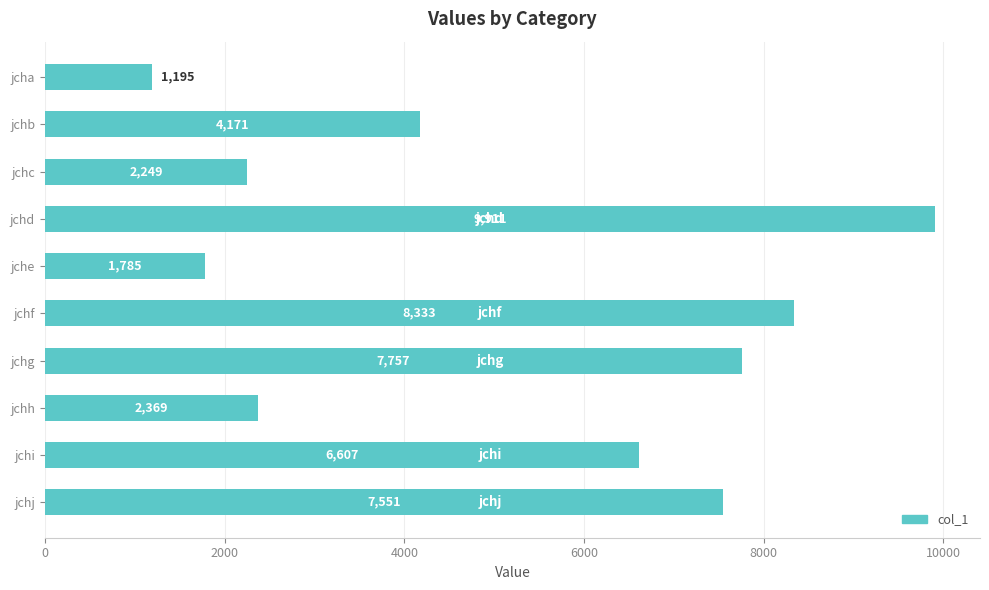

What is the value of the 4th bar from the top?

9911